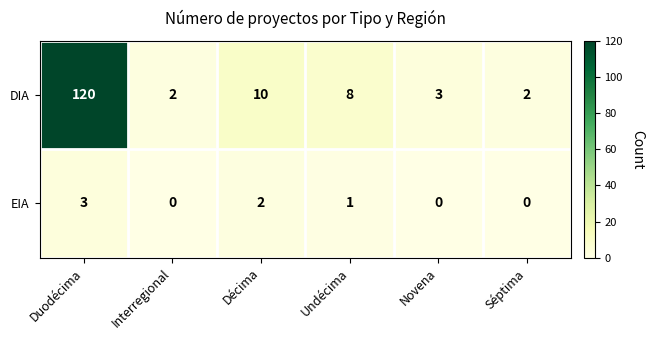

Rank the series at Undécima from highest to lowest value.

DIA, EIA